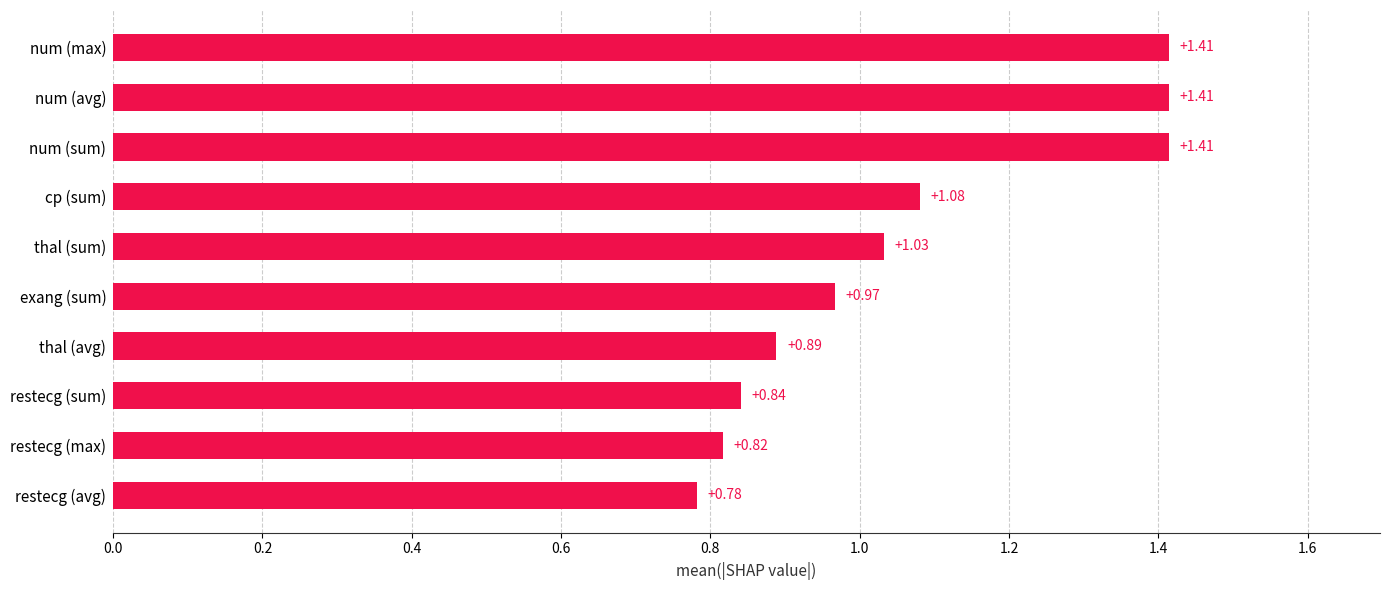

Count the number of data series in this chart.

1